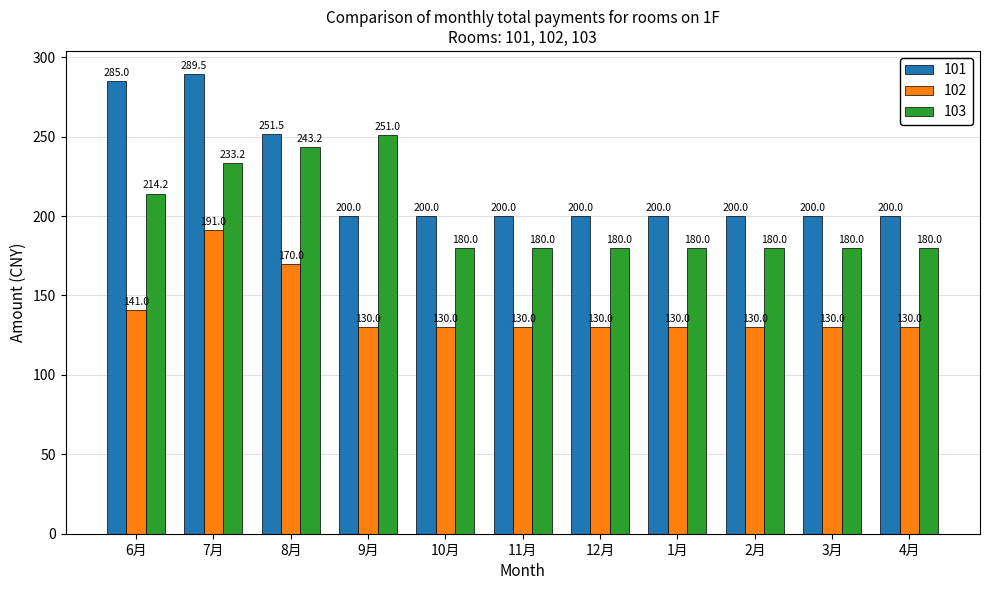

What is the label of the 7th bar from the right?

10月